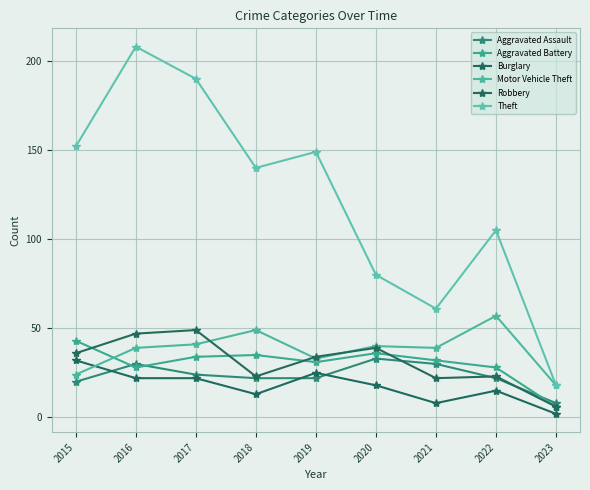

True or false: Aggravated Battery and Burglary intersect in this chart.

False